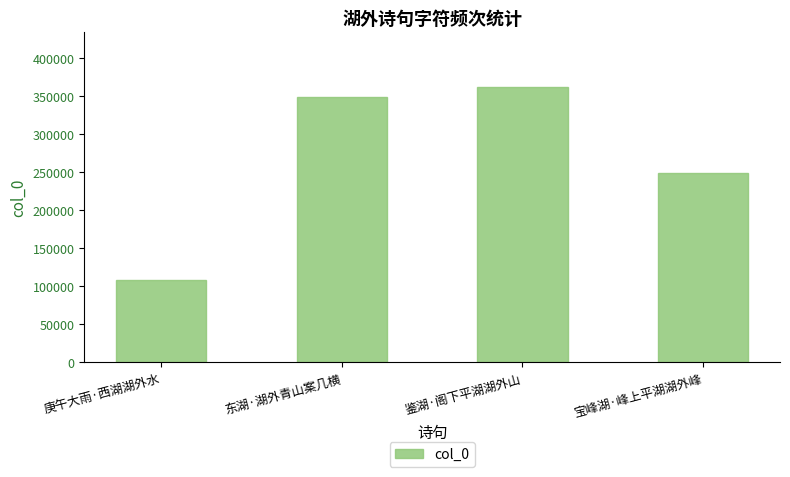

List the labels in order of value, smallest first.

庚午大雨·西湖湖外水, 宝峰湖·峰上平湖湖外峰, 东湖·湖外青山案几横, 鉴湖·阁下平湖湖外山